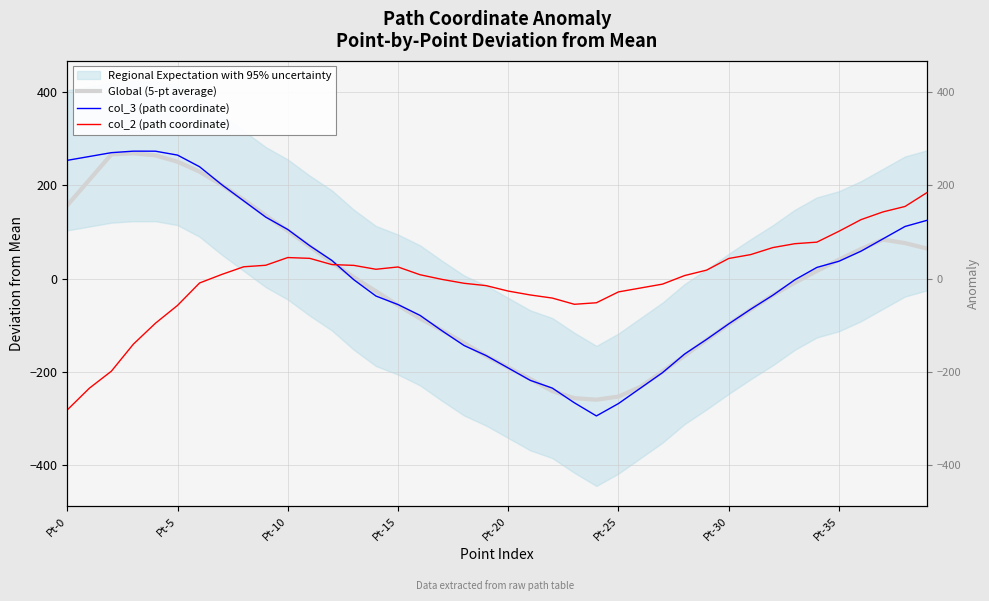

Is this an area chart (filled region under the line)?

No